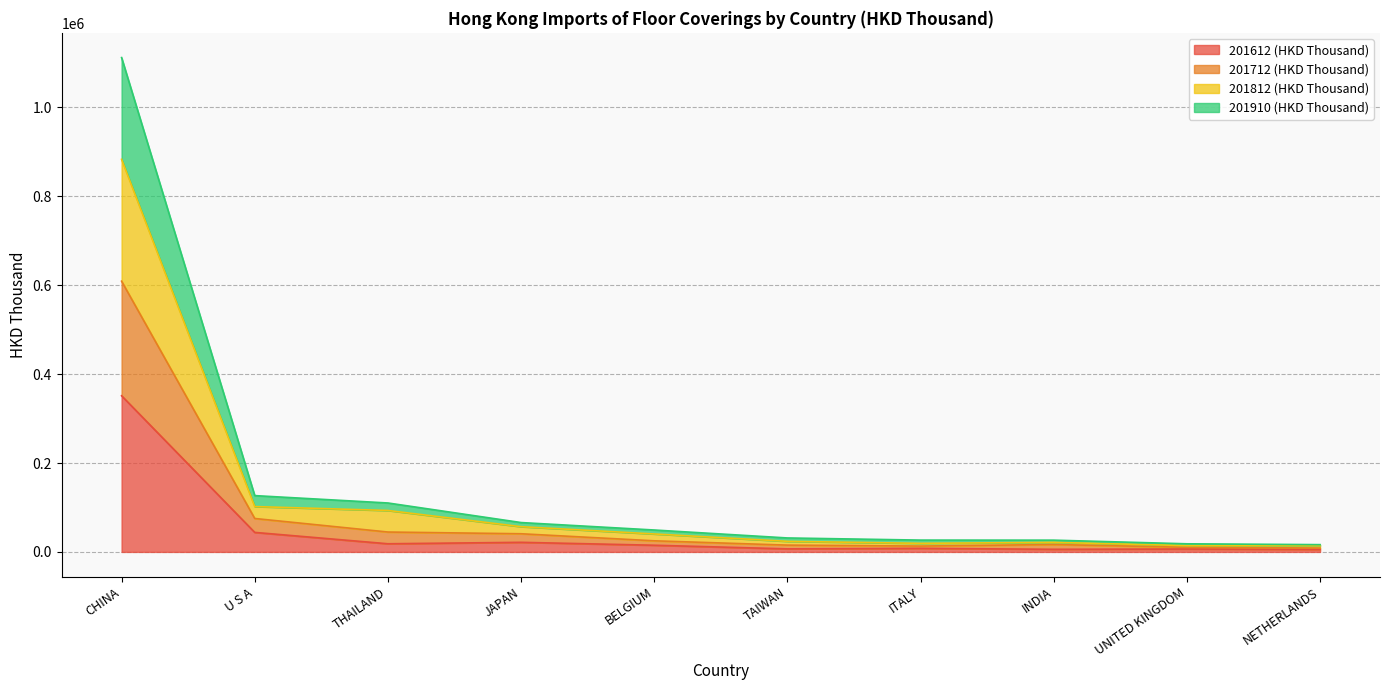

Is the value of 201910 (HKD Thousand) at THAILAND greater than the value of 201712 (HKD Thousand) at TAIWAN?

Yes